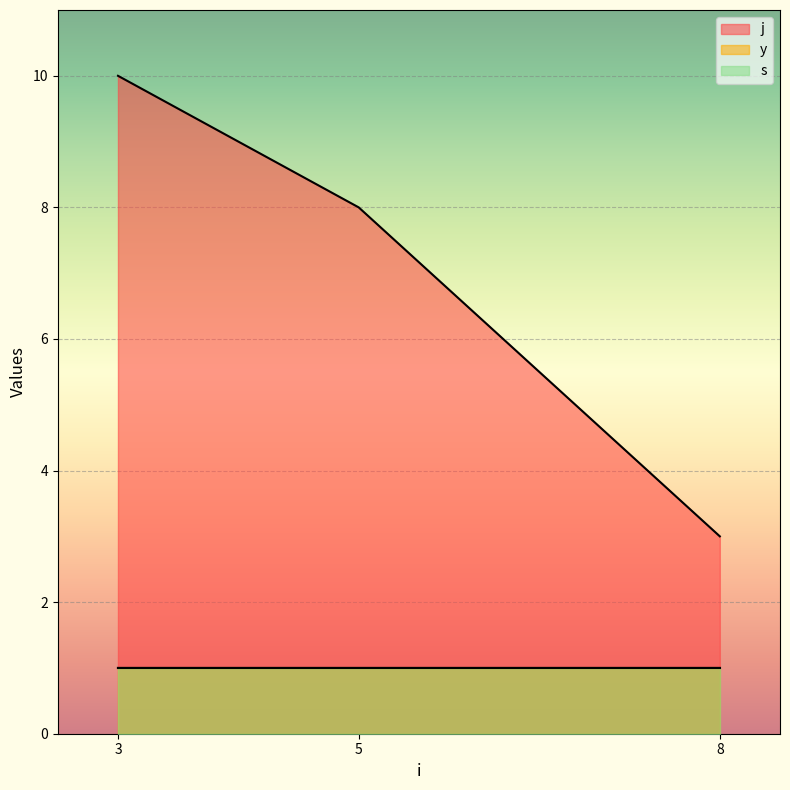

Count the number of data series in this chart.

3